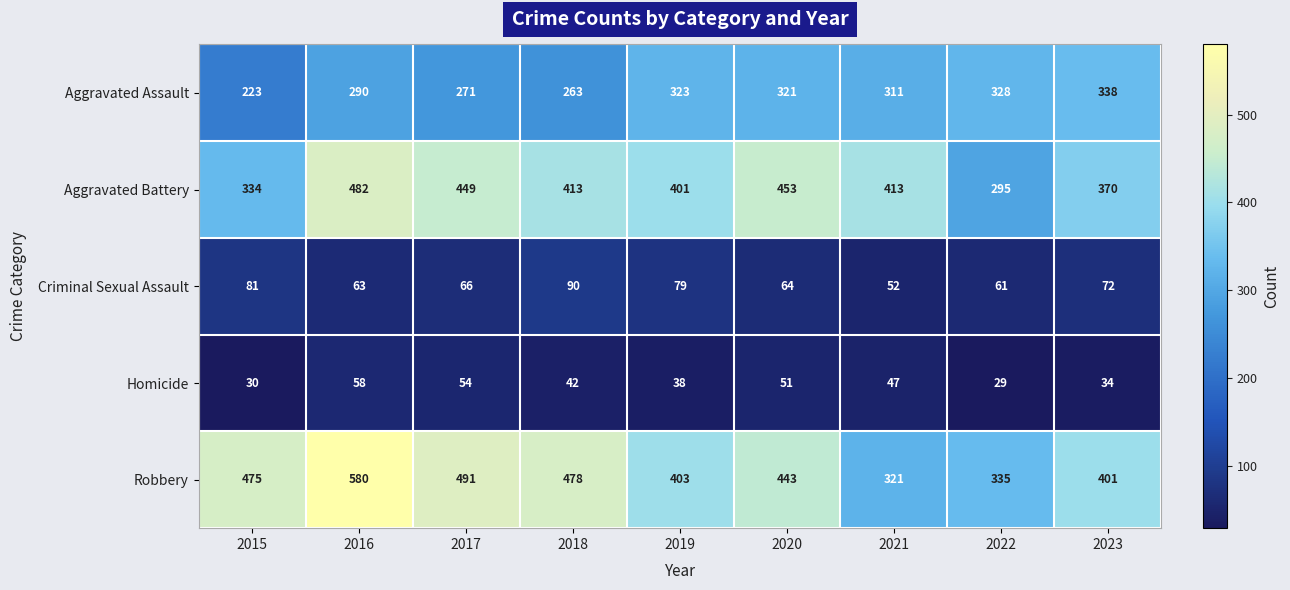

What is the difference between the Homicide values at 2019 and 2022?

9